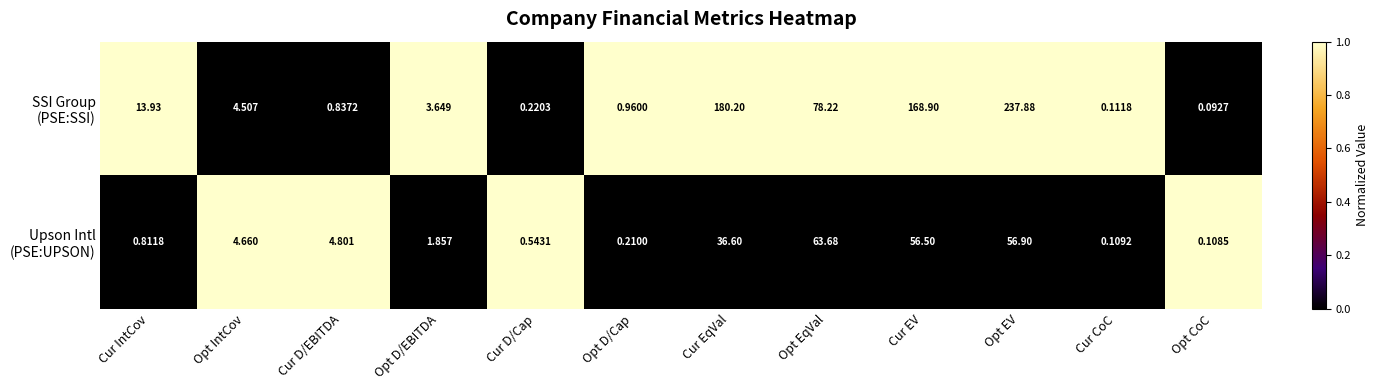

At which category is the sum across all series the highest?

Opt EV